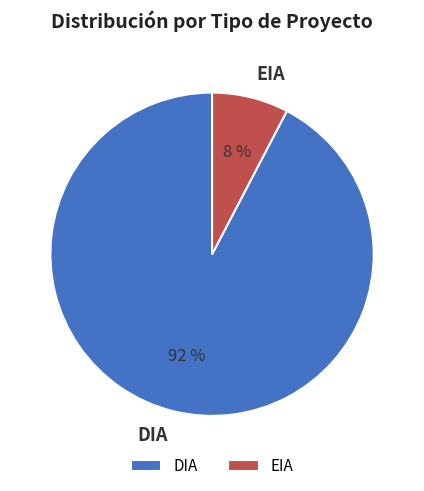

To the nearest percent, what is the combined percentage of DIA and EIA?

100%